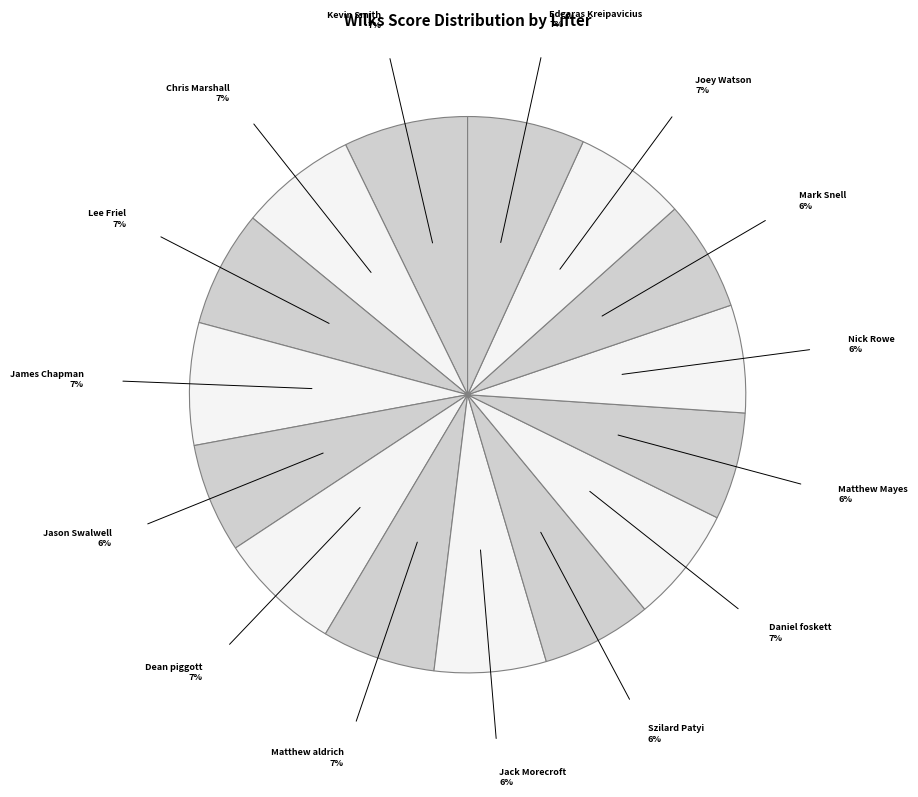

Count the number of slices in the pie.

15